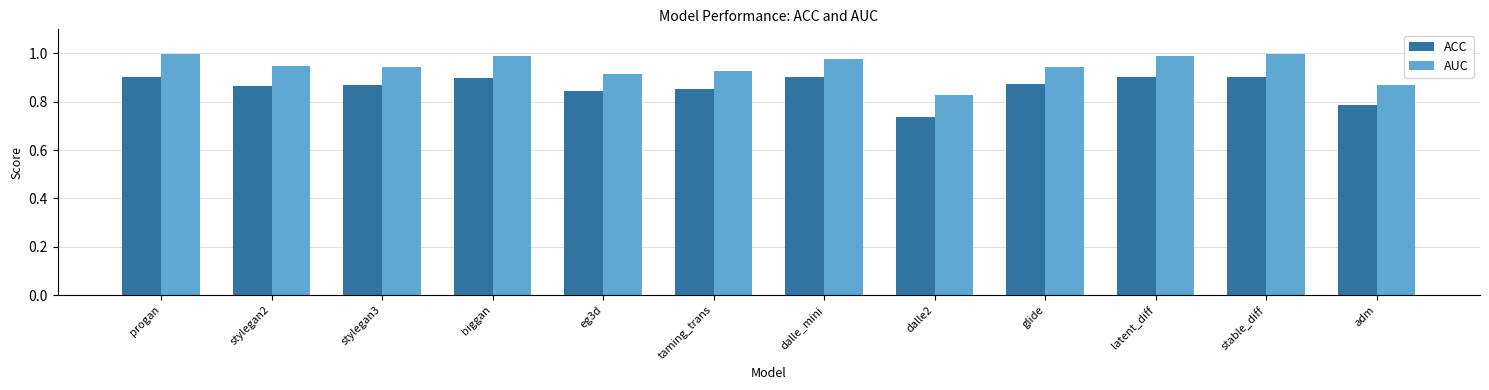

The ACC series shows 1.2 at biggan. True or false?

False